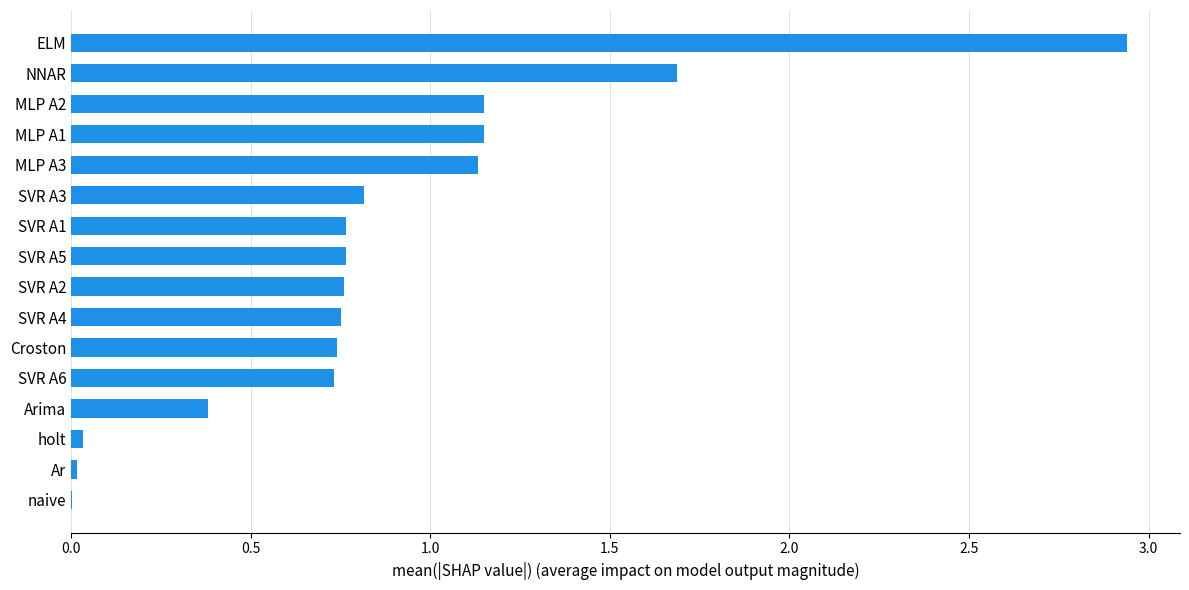

Which category has the highest value across all series?

ELM